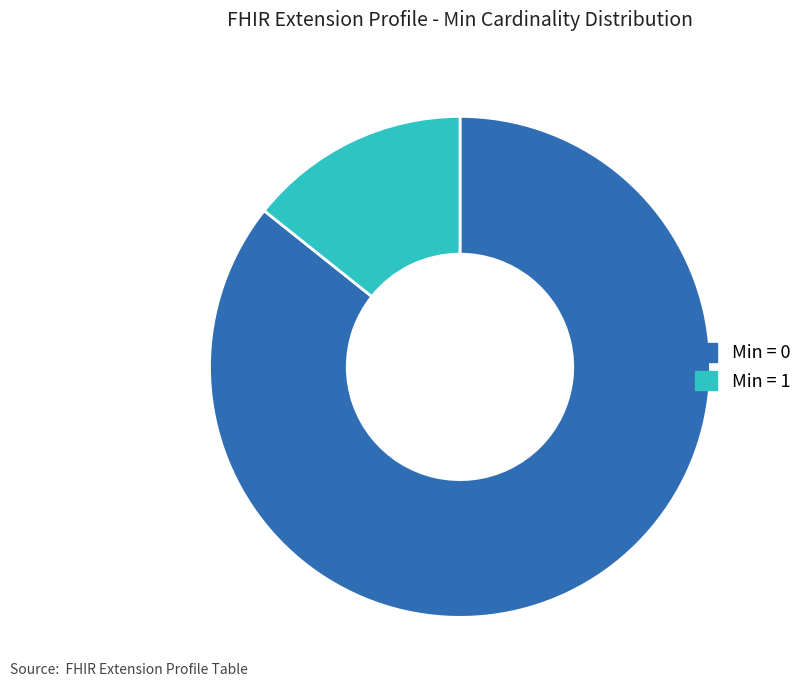

Rank the categories by value from lowest to highest.

Min = 1, Min = 0